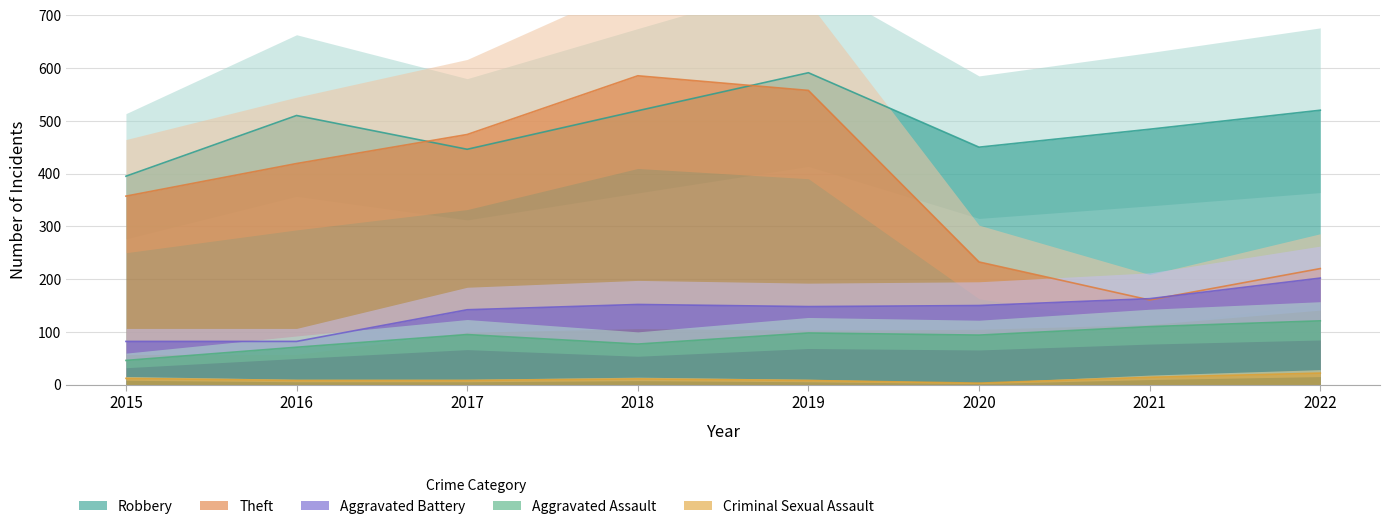

At which category does the chart reach its minimum across all series?

2020